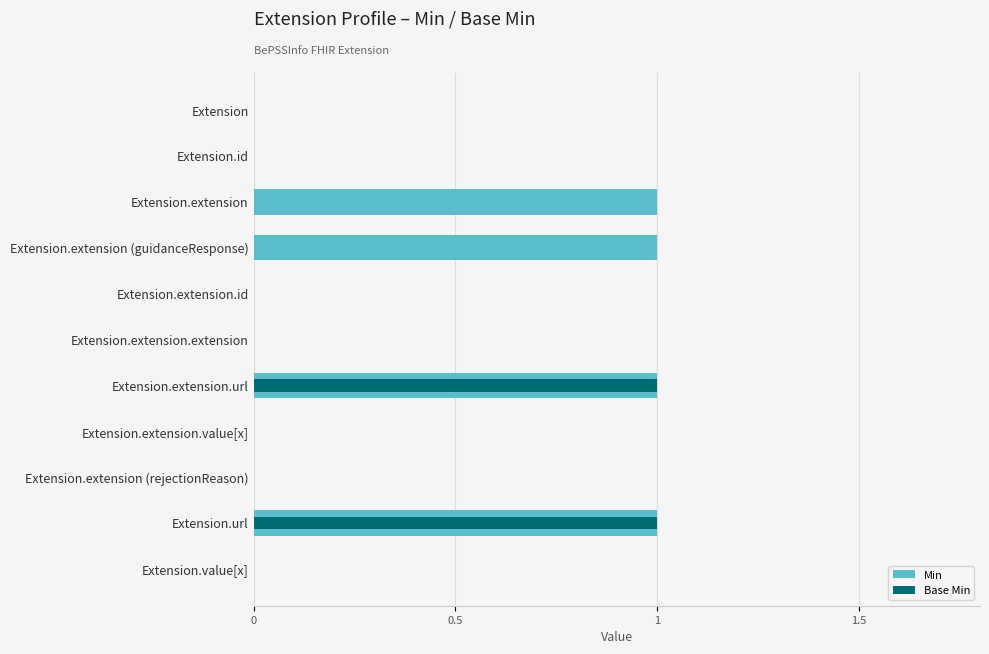

How many bars are there in total?

22